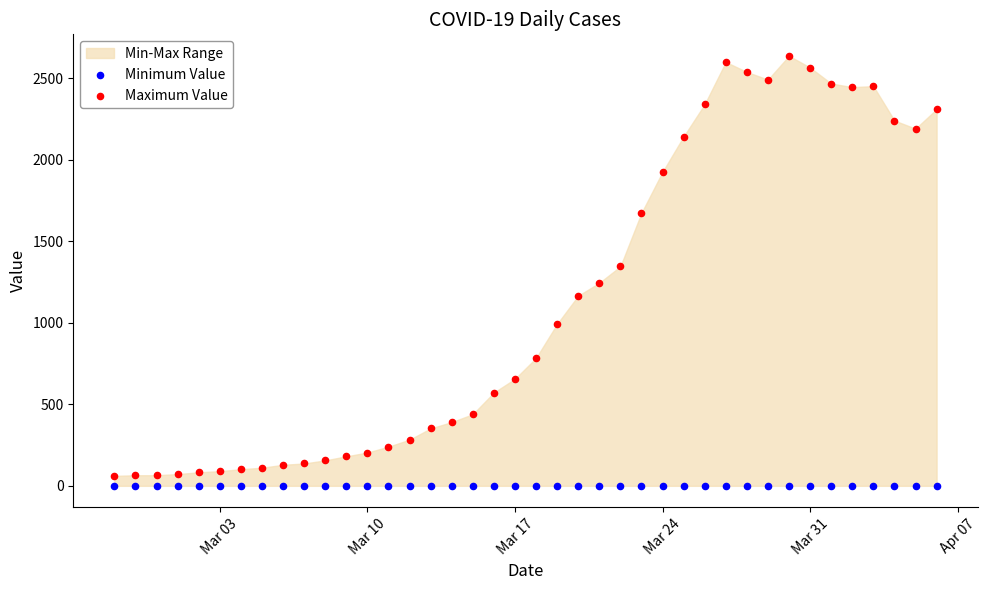

Which series contains the highest Y value?

Maximum Value